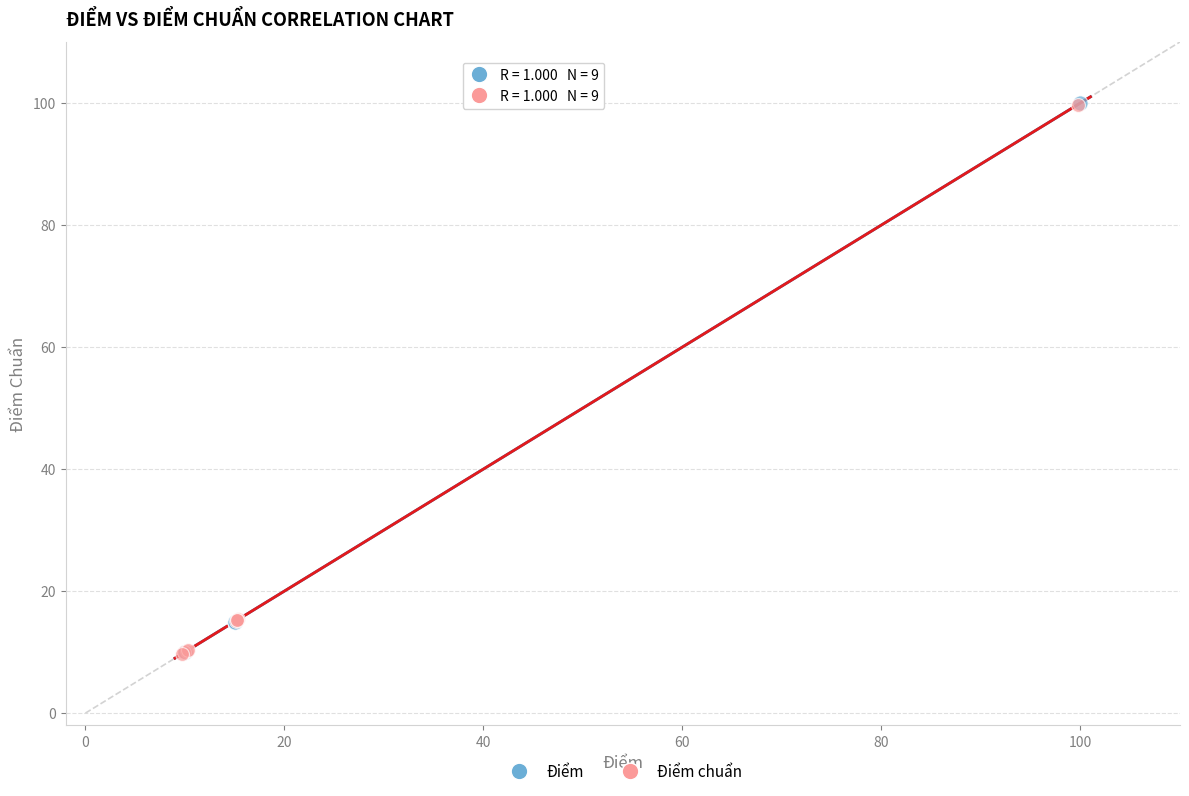

What are all the series names shown in the legend?

Điểm, Điểm chuẩn